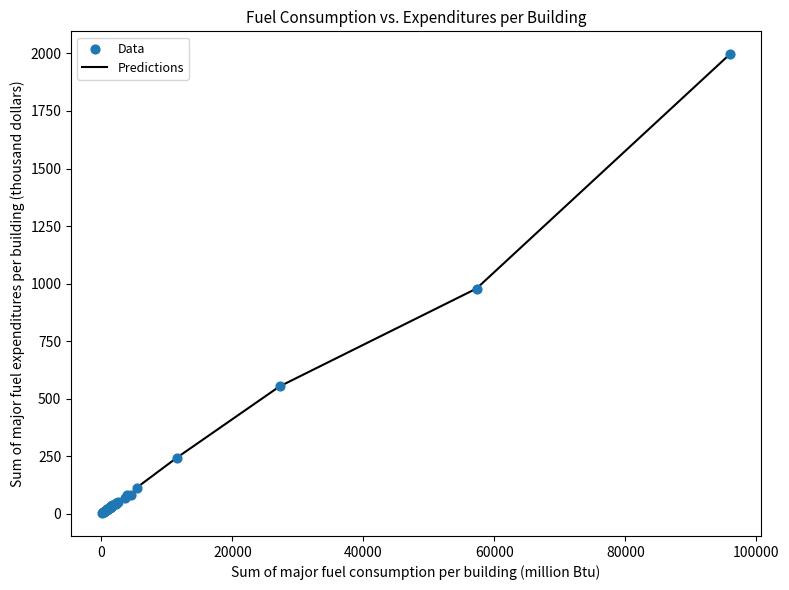

What is the difference between the maximum and minimum values?

1993.0